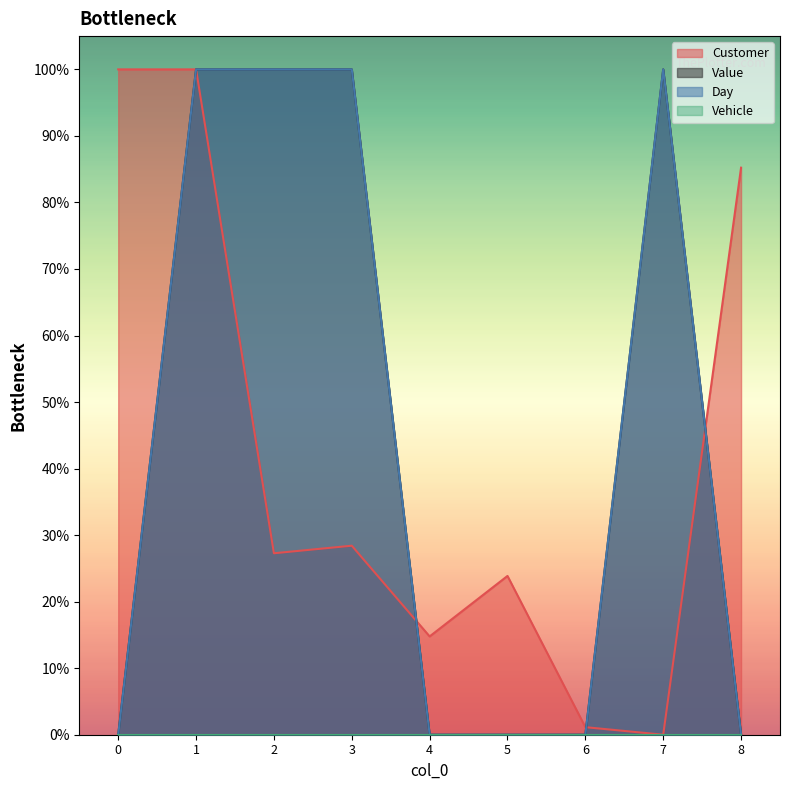

How many lines are shown in the chart?

4